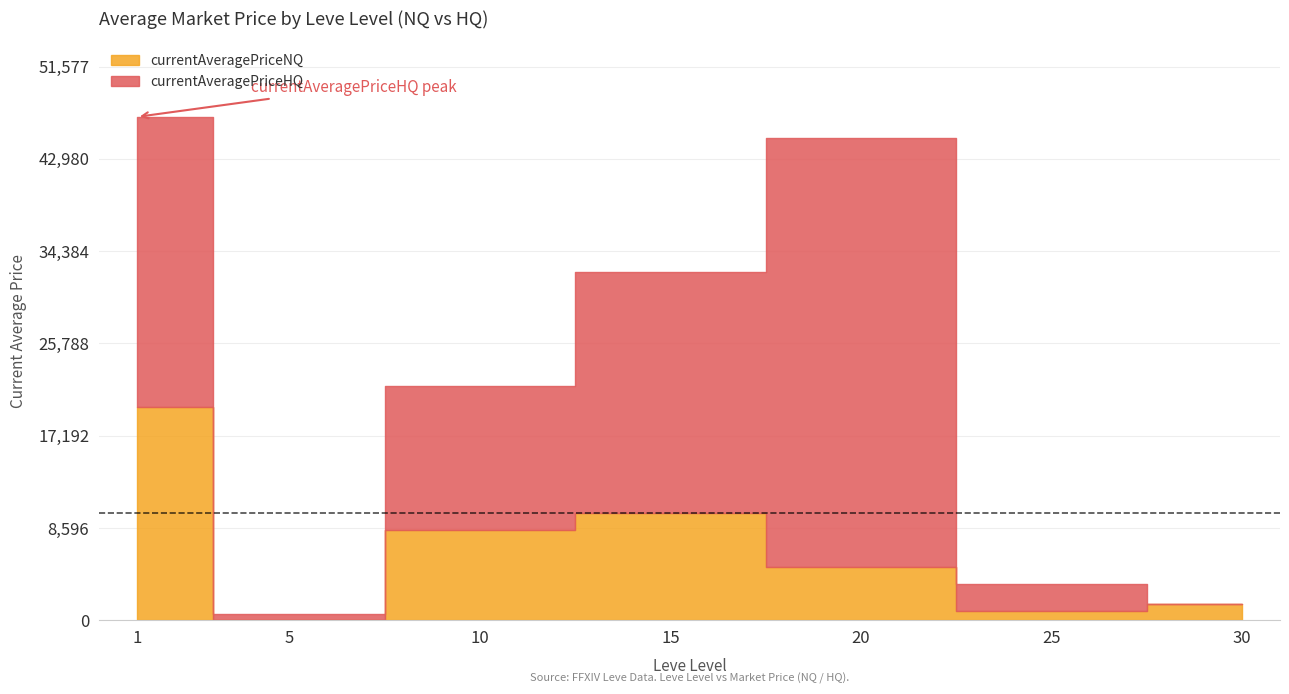

How many values are below 5019?

3